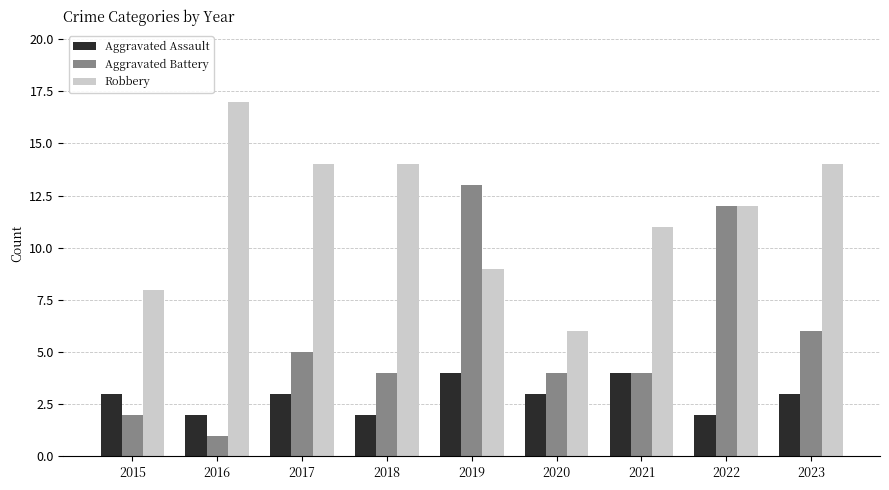

How many bars are there in each group?

3